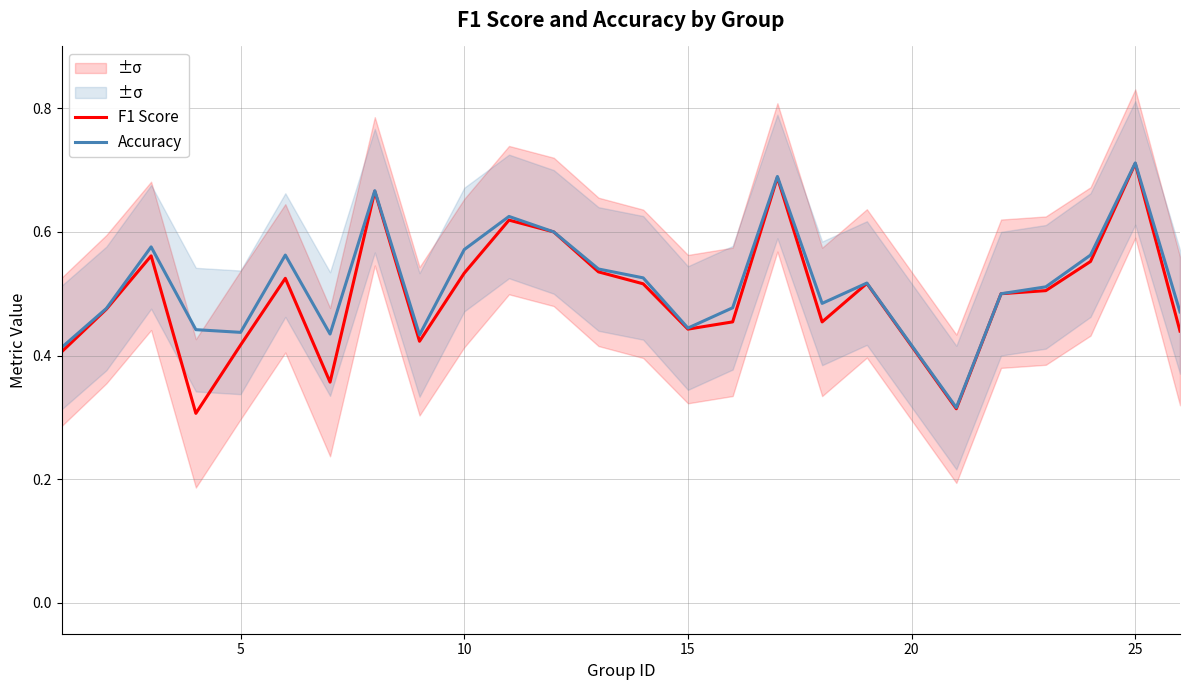

True or false: F1 Score has more than 1 points higher than both neighbors.

True